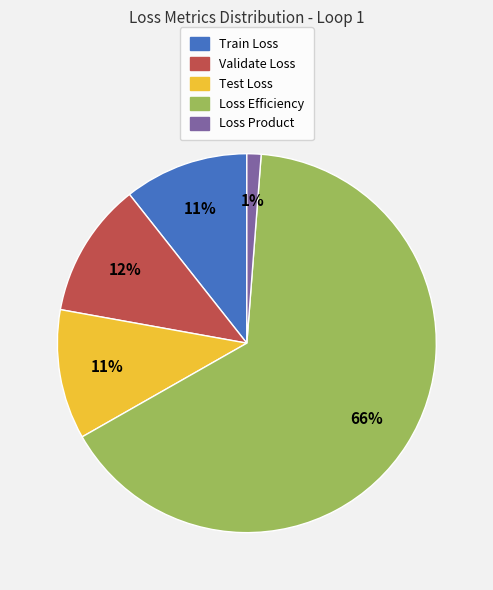

How many segments does this pie chart have?

5